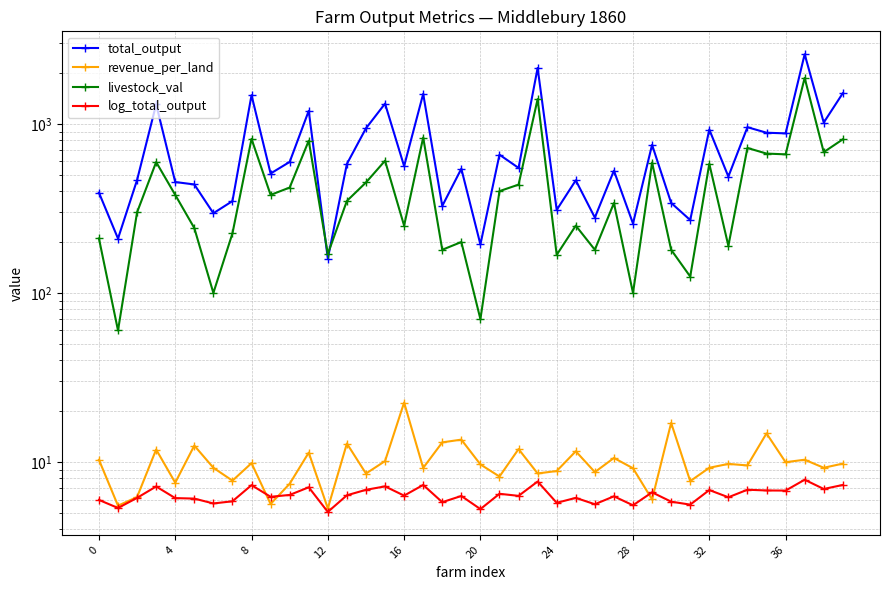

Rank the series at 15 from highest to lowest value.

total_output, livestock_val, revenue_per_land, log_total_output